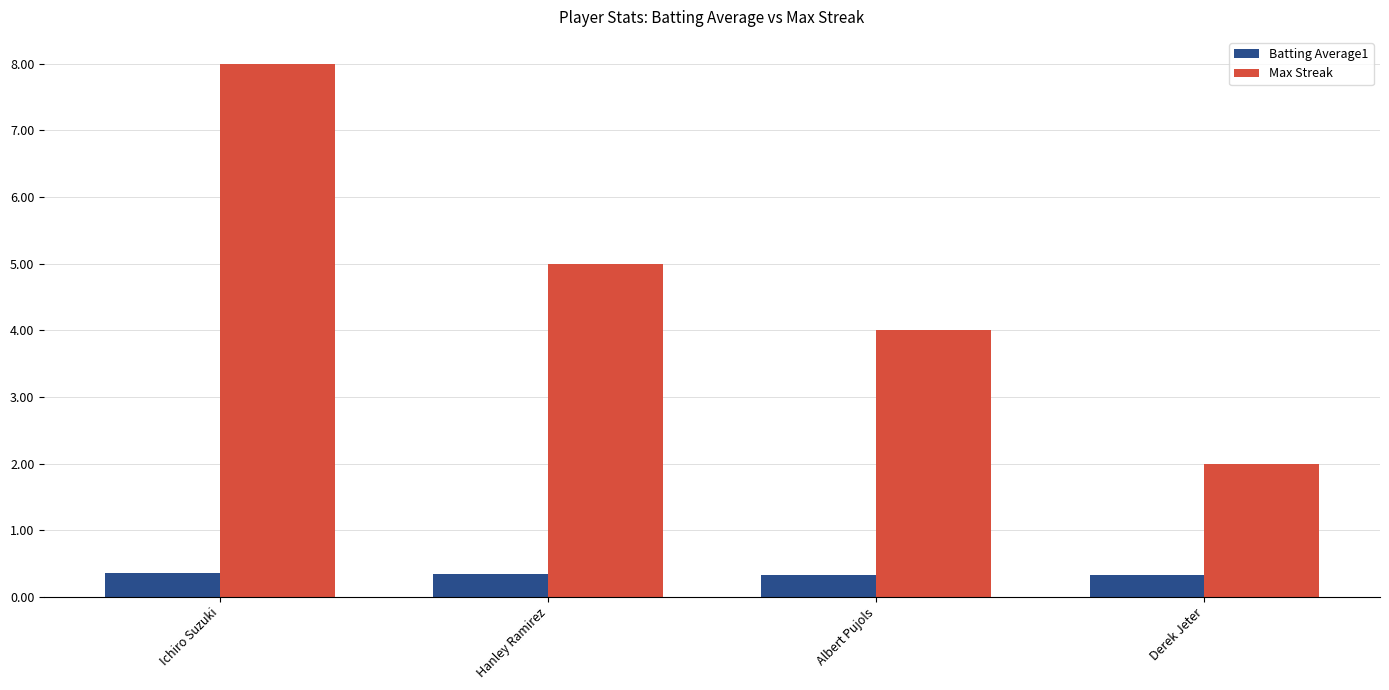

What is the difference between the maximum and minimum values in the Max Streak series?

6.0